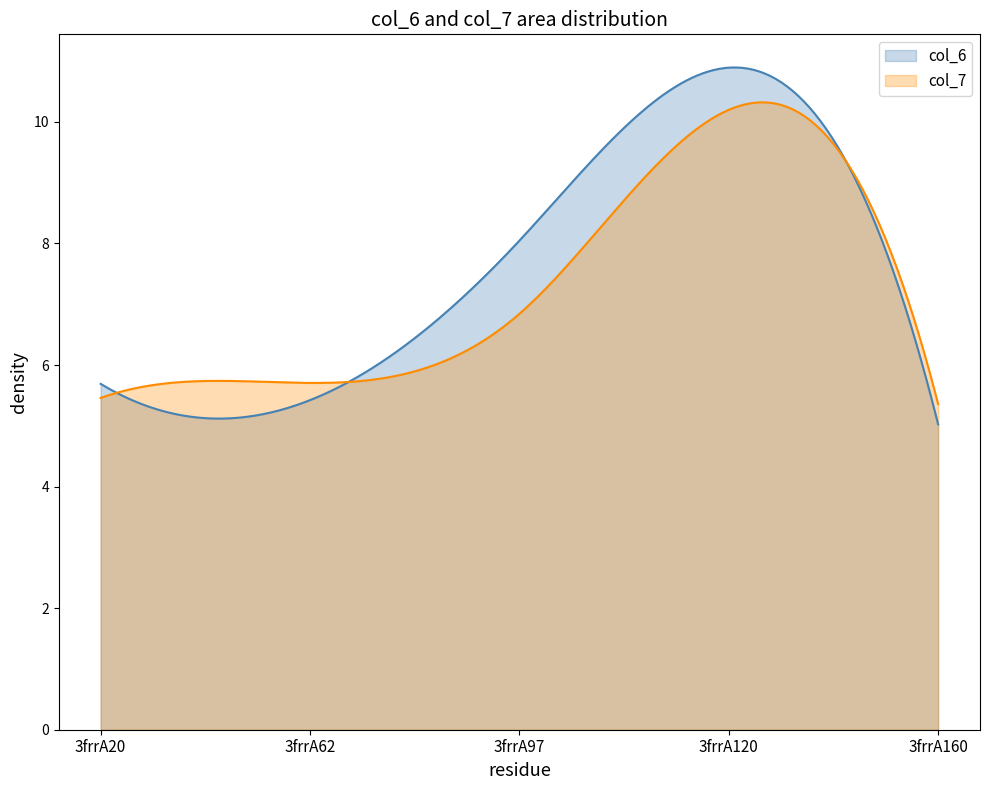

What is the smallest value displayed?

5.0